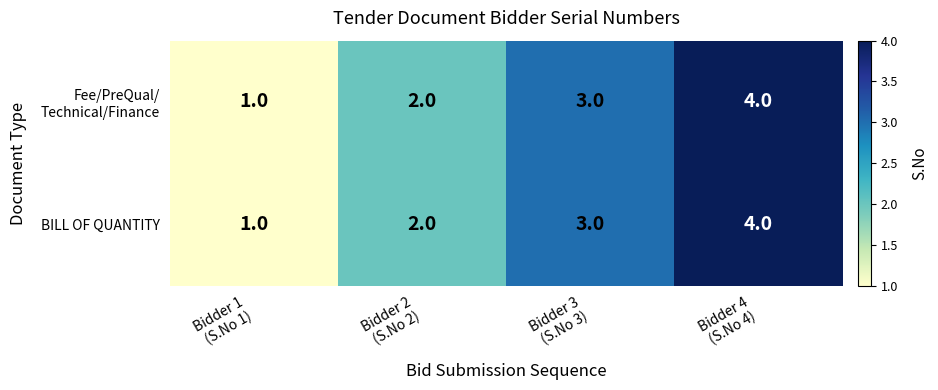

What is the difference between the maximum and minimum values in the BILL OF QUANTITY series?

3